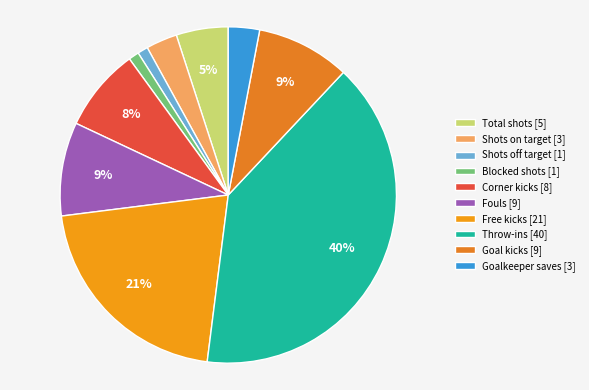

To the nearest percent, what percentage of the pie is Total shots?

5%